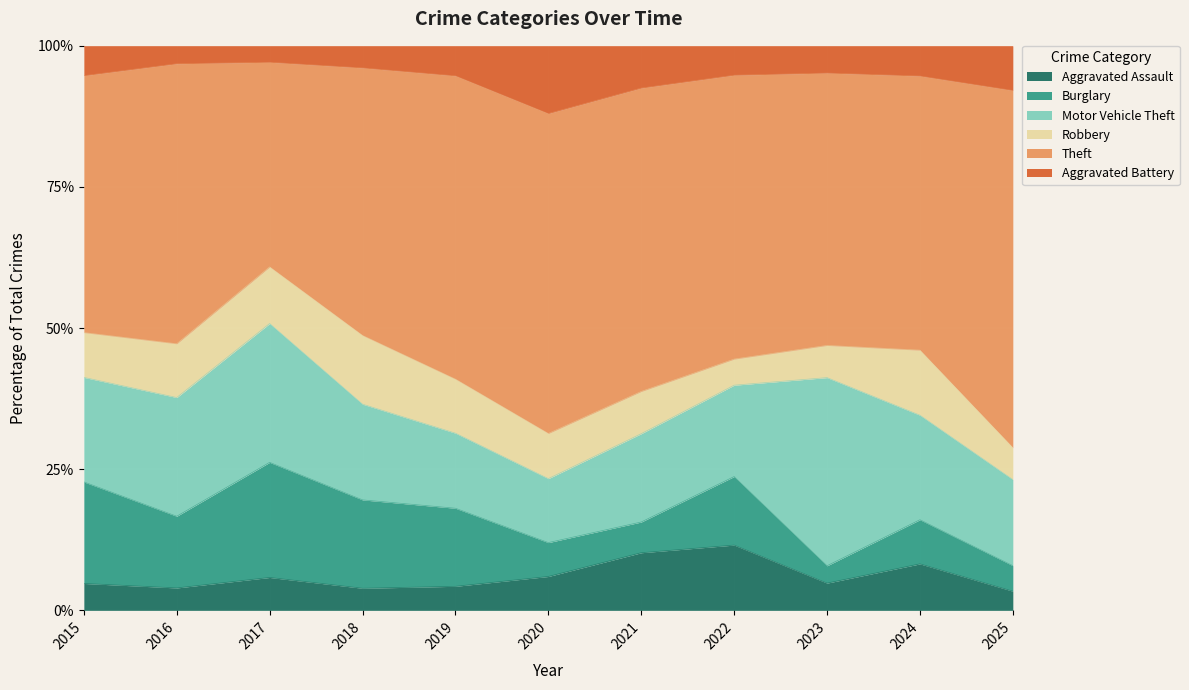

In Robbery, how many points are higher than both neighbors (excluding endpoints)?

2